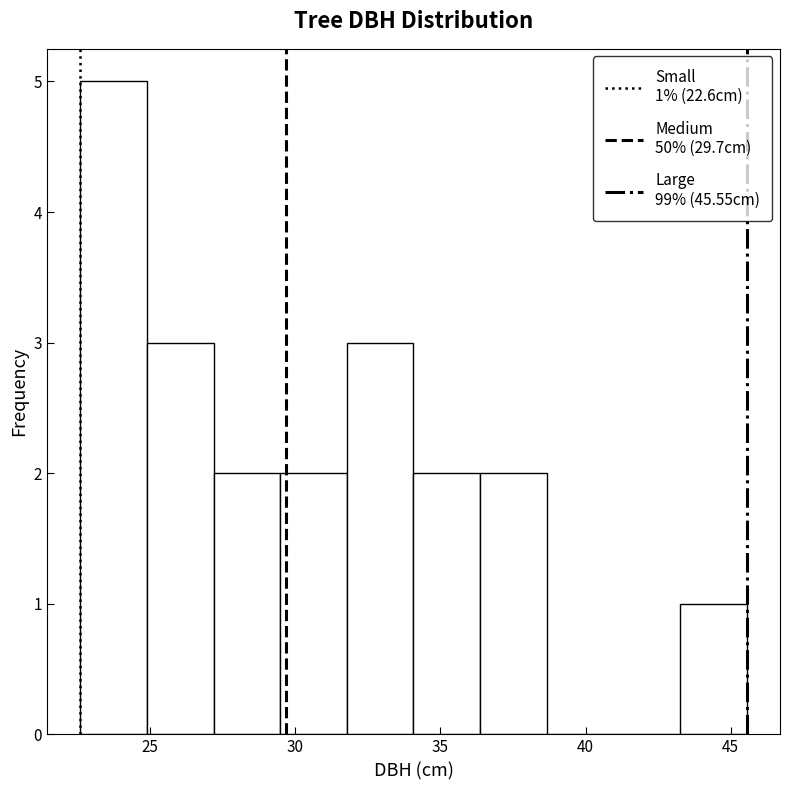

Which range on the x-axis has the tallest bar?

22.5 to 25.0